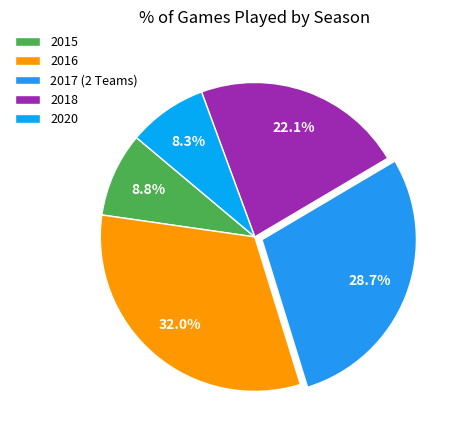

Rank the categories by value from lowest to highest.

2020, 2015, 2018, 2017 (2 Teams), 2016